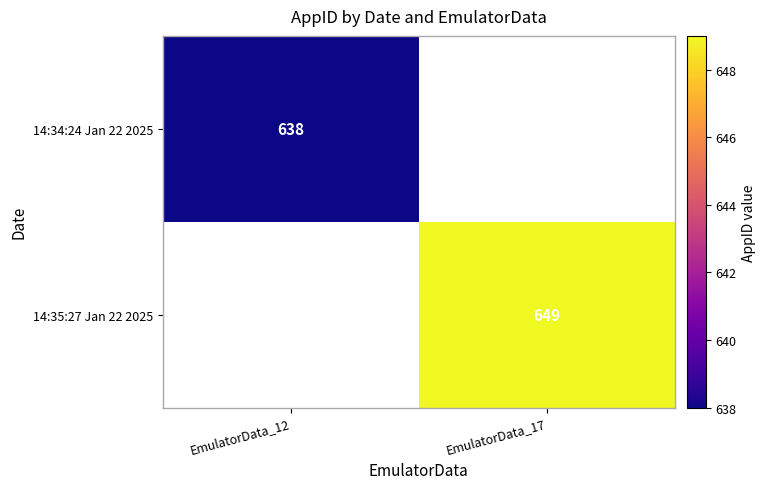

Is the value of 14:35:27 Jan 22 2025 at EmulatorData_17 greater than the value of 14:34:24 Jan 22 2025 at EmulatorData_12?

Yes